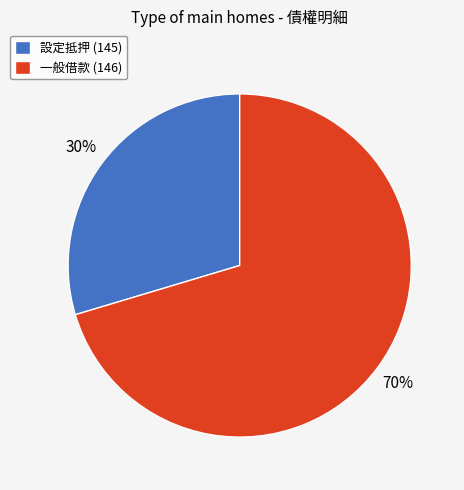

Which slice is the smallest?

設定抵押 (145)